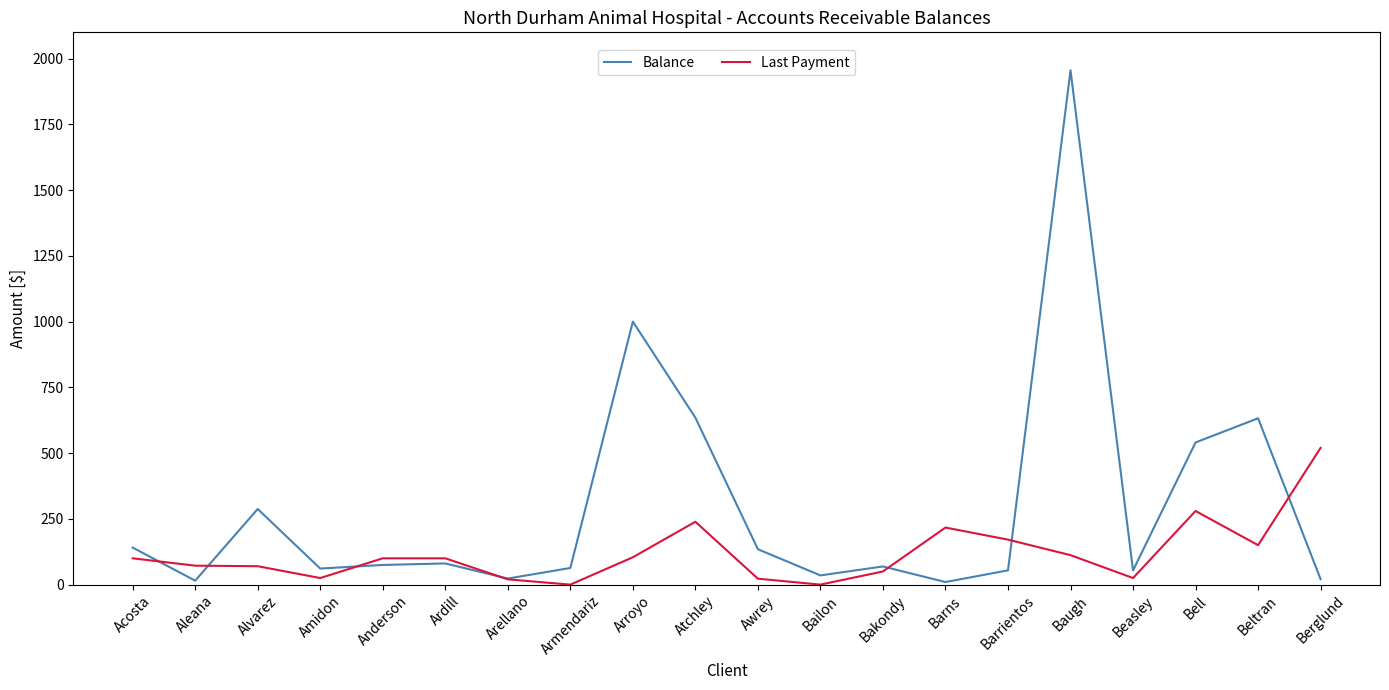

What are all the series names shown in the legend?

Balance, Last Payment